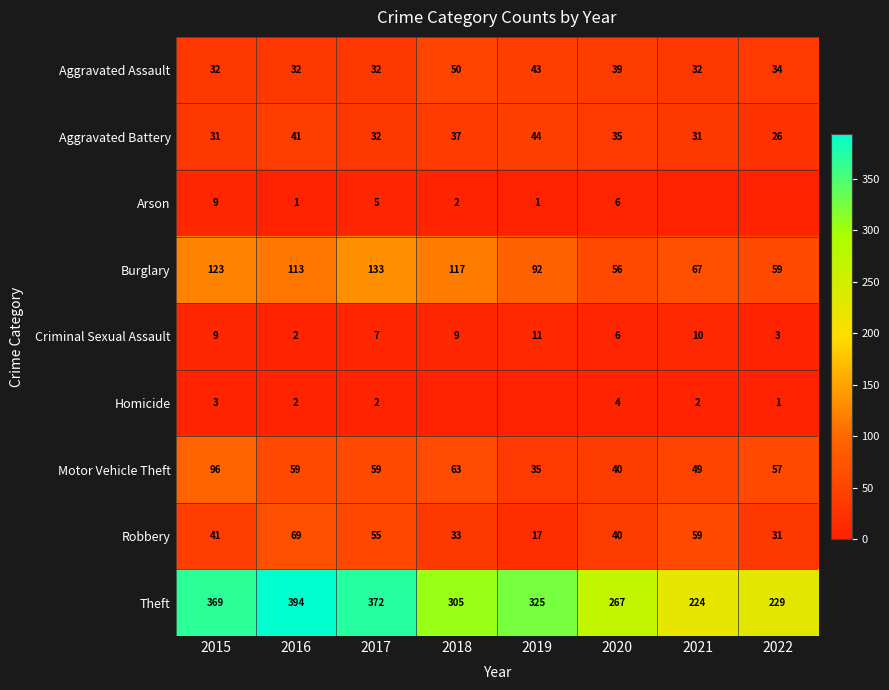

What is the average value of the Aggravated Assault series?

37